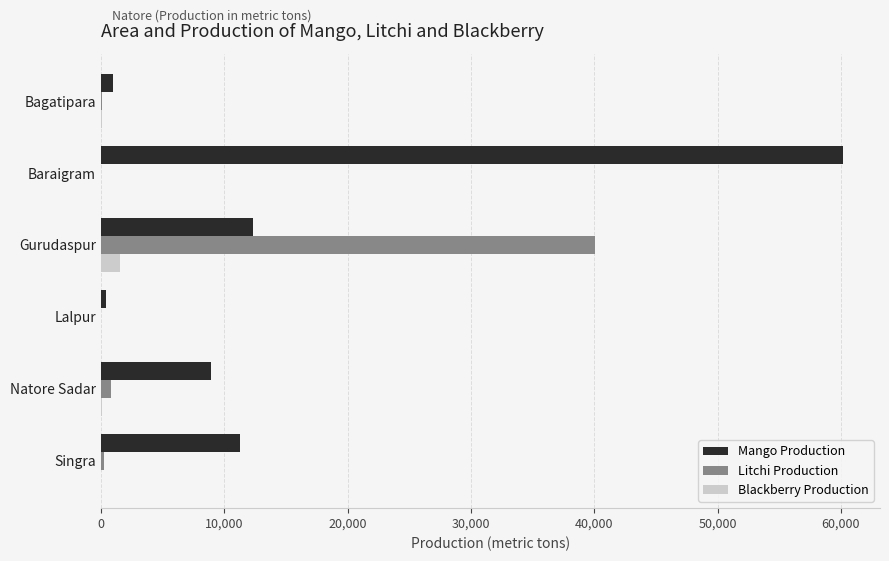

Is it true that Blackberry Production equals 1526 at Gurudaspur?

True